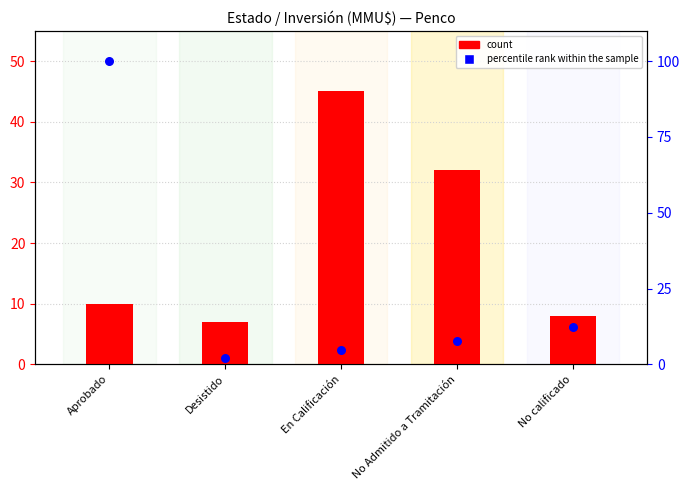

Which series has the largest total across all categories?

percentile rank within the sample